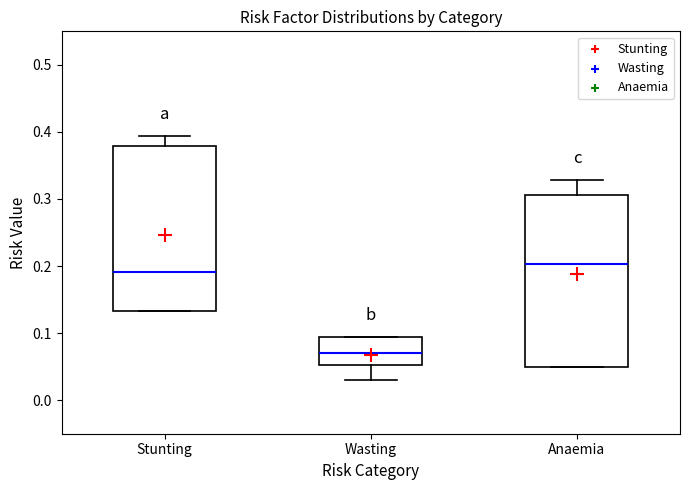

Where does the median line of the box for Wasting sit on the y-axis? The values are not printed on the chart, so give them approximately, as read against the axis.

0.07